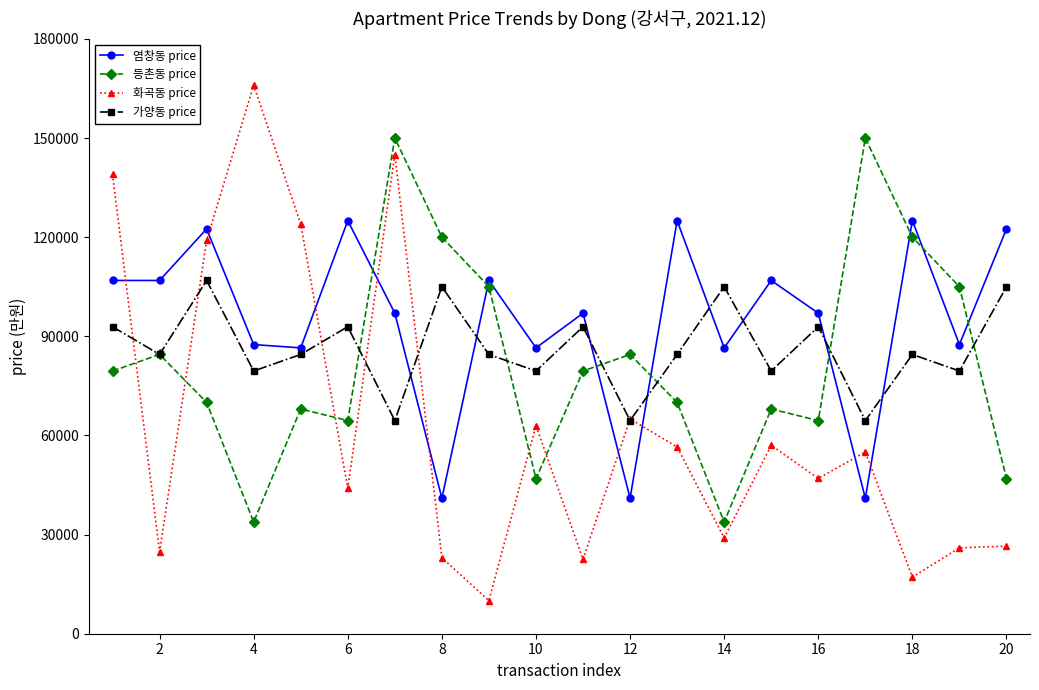

List the series in order of their peak value, highest first.

화곡동 price, 등촌동 price, 염창동 price, 가양동 price